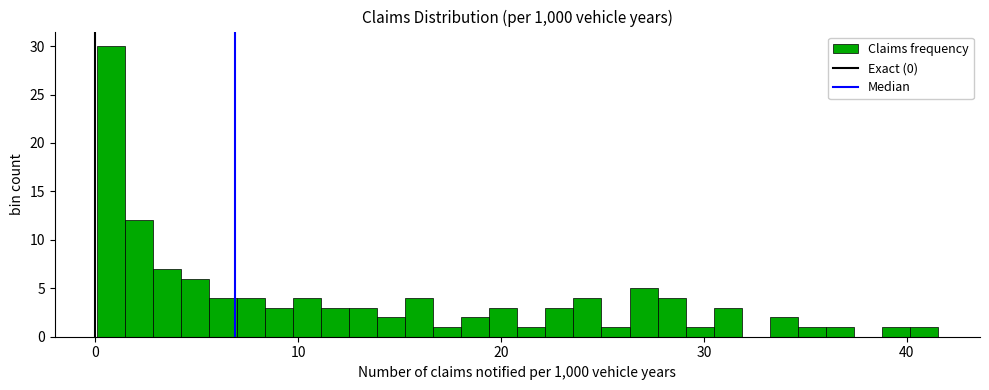

Around what value on the x-axis is the tallest bar? Give the approximate position of its centre, as read against the axis.

1